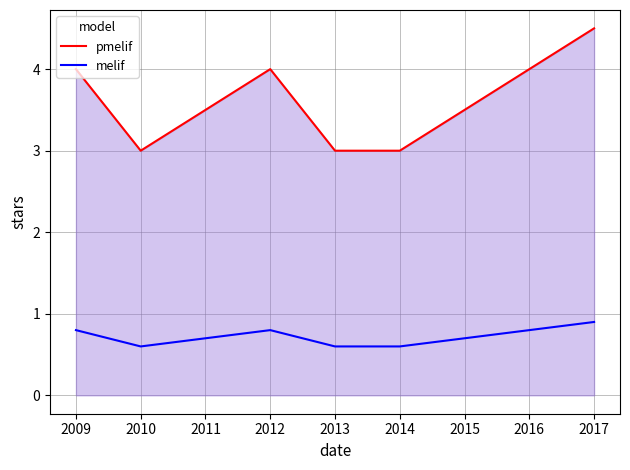

What is the smallest value displayed?

0.6